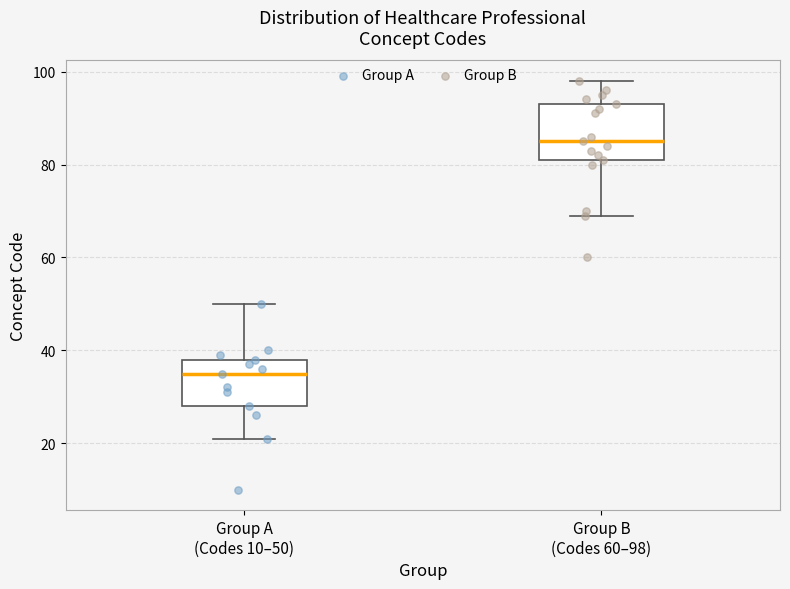

Reading left to right, read every box against the y-axis: the position of its median line, the range the box covers, and the ends of its whiskers. The values are not printed on the chart, so give them approximately, as read against the axis.

Group A (Codes 10–50): median 36, box 28 to 38, whiskers 22 to 50
Group B (Codes 60–98): median 86, box 82 to 94, whiskers 70 to 98